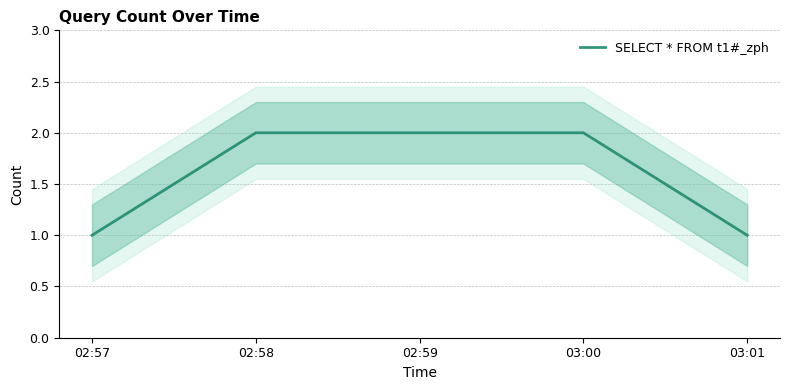

Which category has the highest value across all series?

02:58